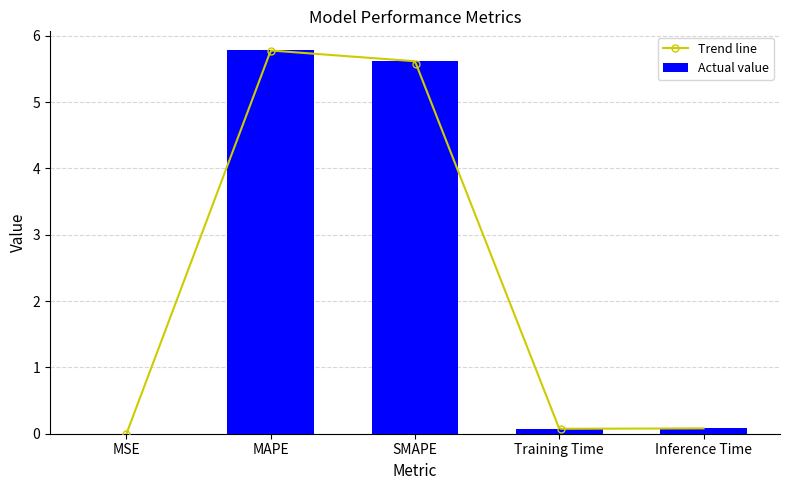

What value does the data have at SMAPE?

5.6